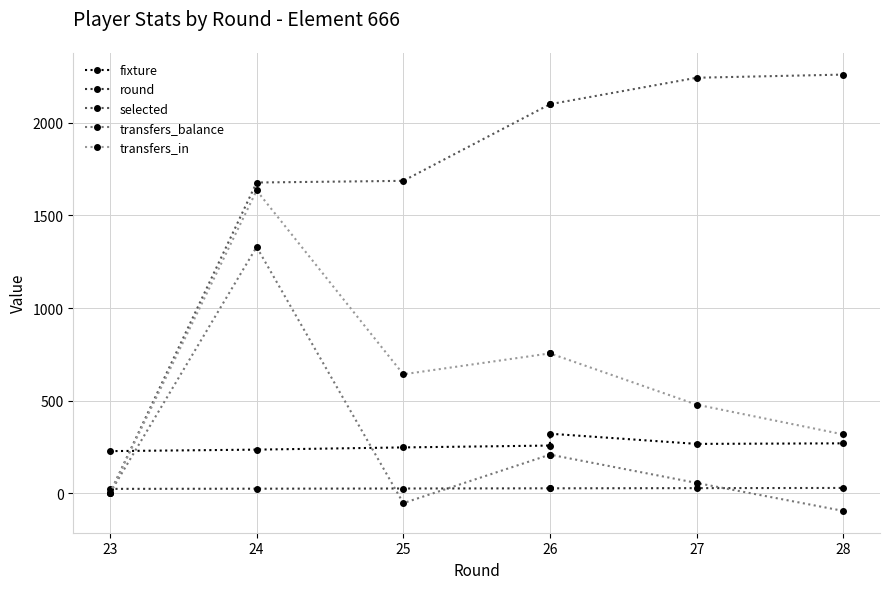

What is the average value of the transfers_balance series?

236